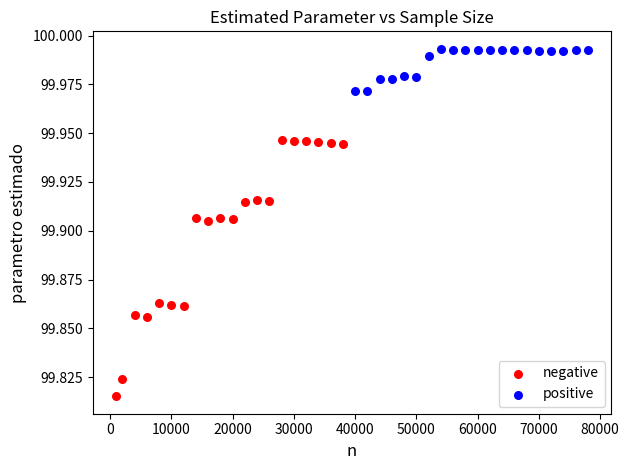

Which series has the widest spread of Y values?

negative